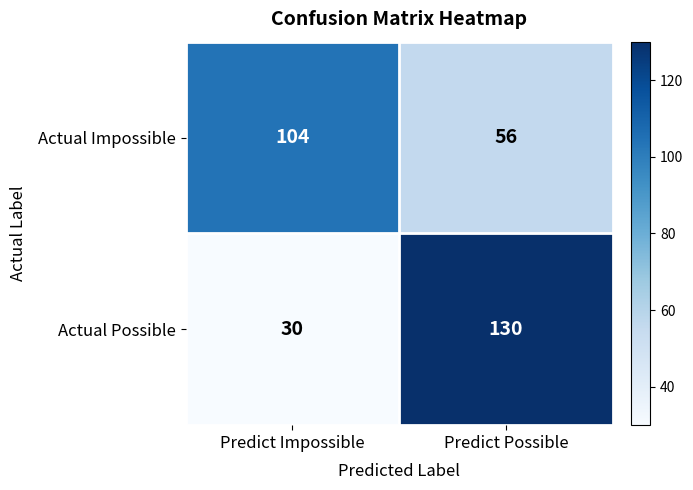

What is the total value across all series at Predict Impossible?

134